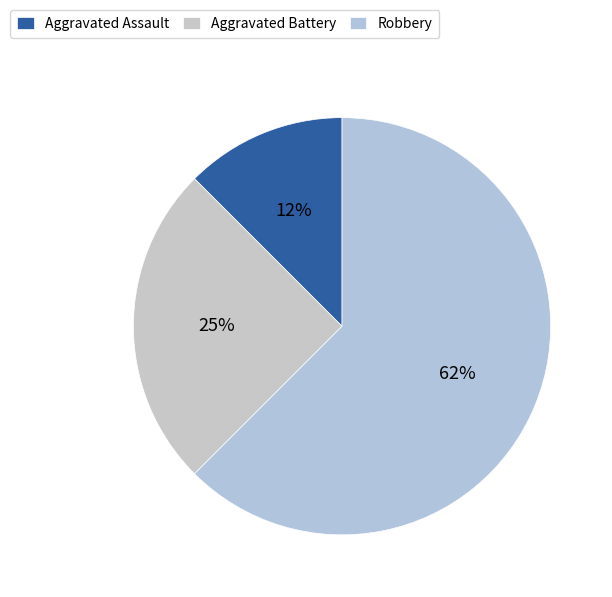

Does Aggravated Assault account for over 50% of the chart?

No